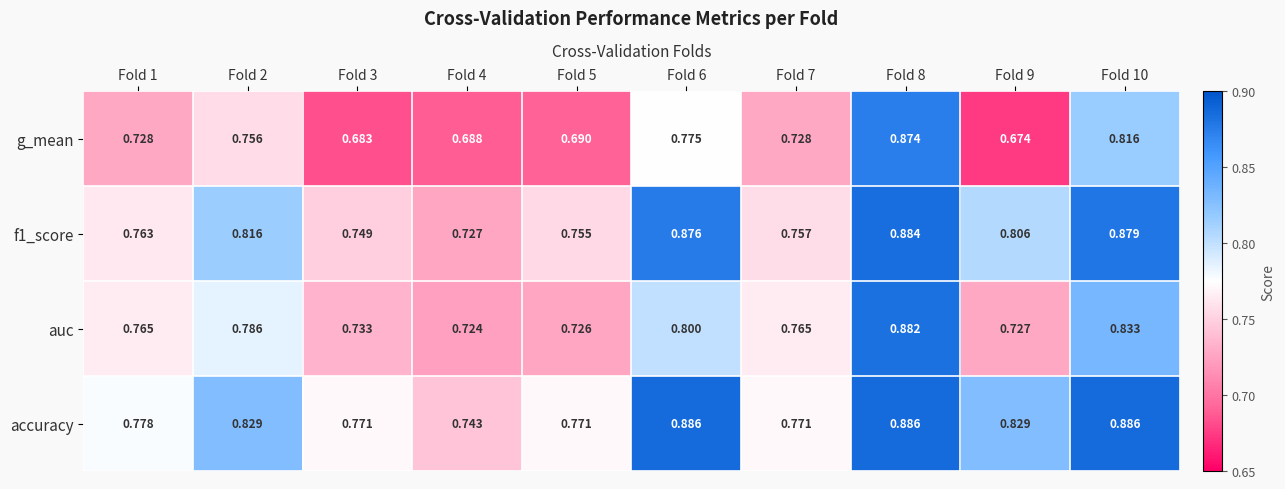

Which series has the largest total across all categories?

accuracy